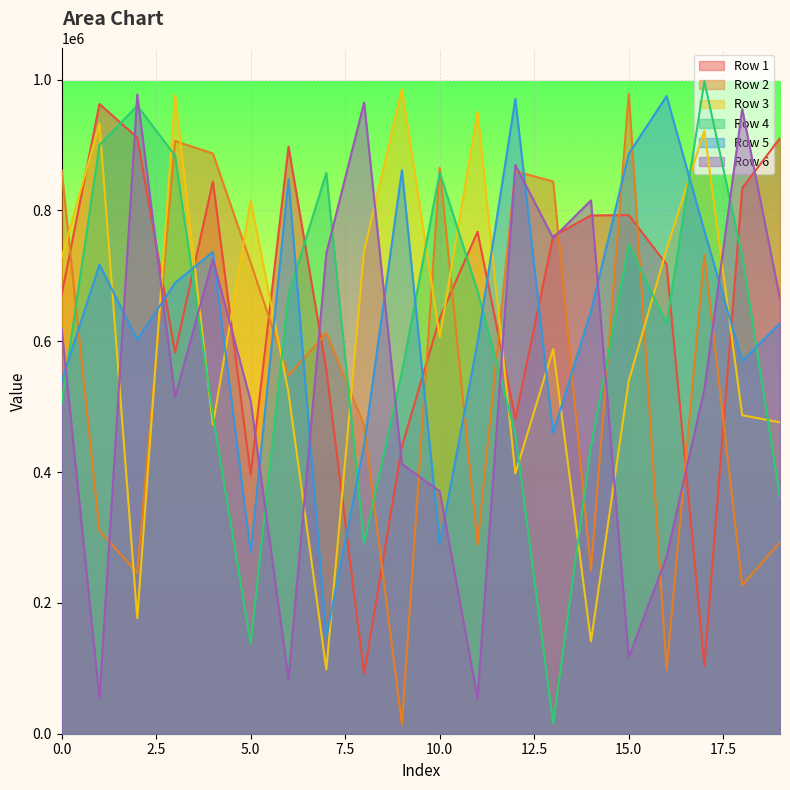

Rank the categories by Row 5 value from highest to lowest.

16, 12, 15, 9, 6, 17, 4, 1, 3, 14, 19, 2, 11, 18, 0, 13, 8, 10, 5, 7